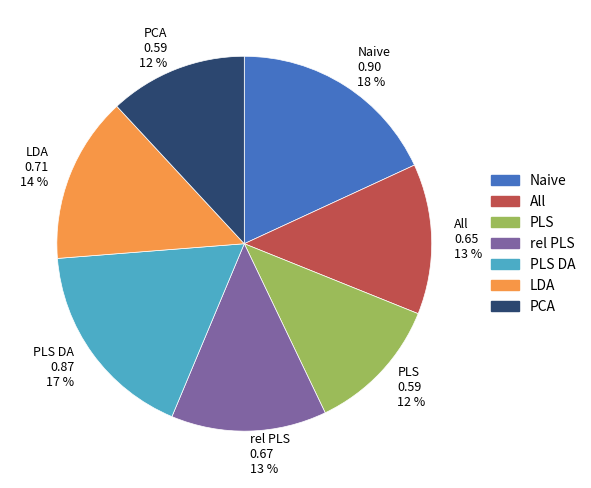

Between PLS DA and Naive, which is larger?

Naive